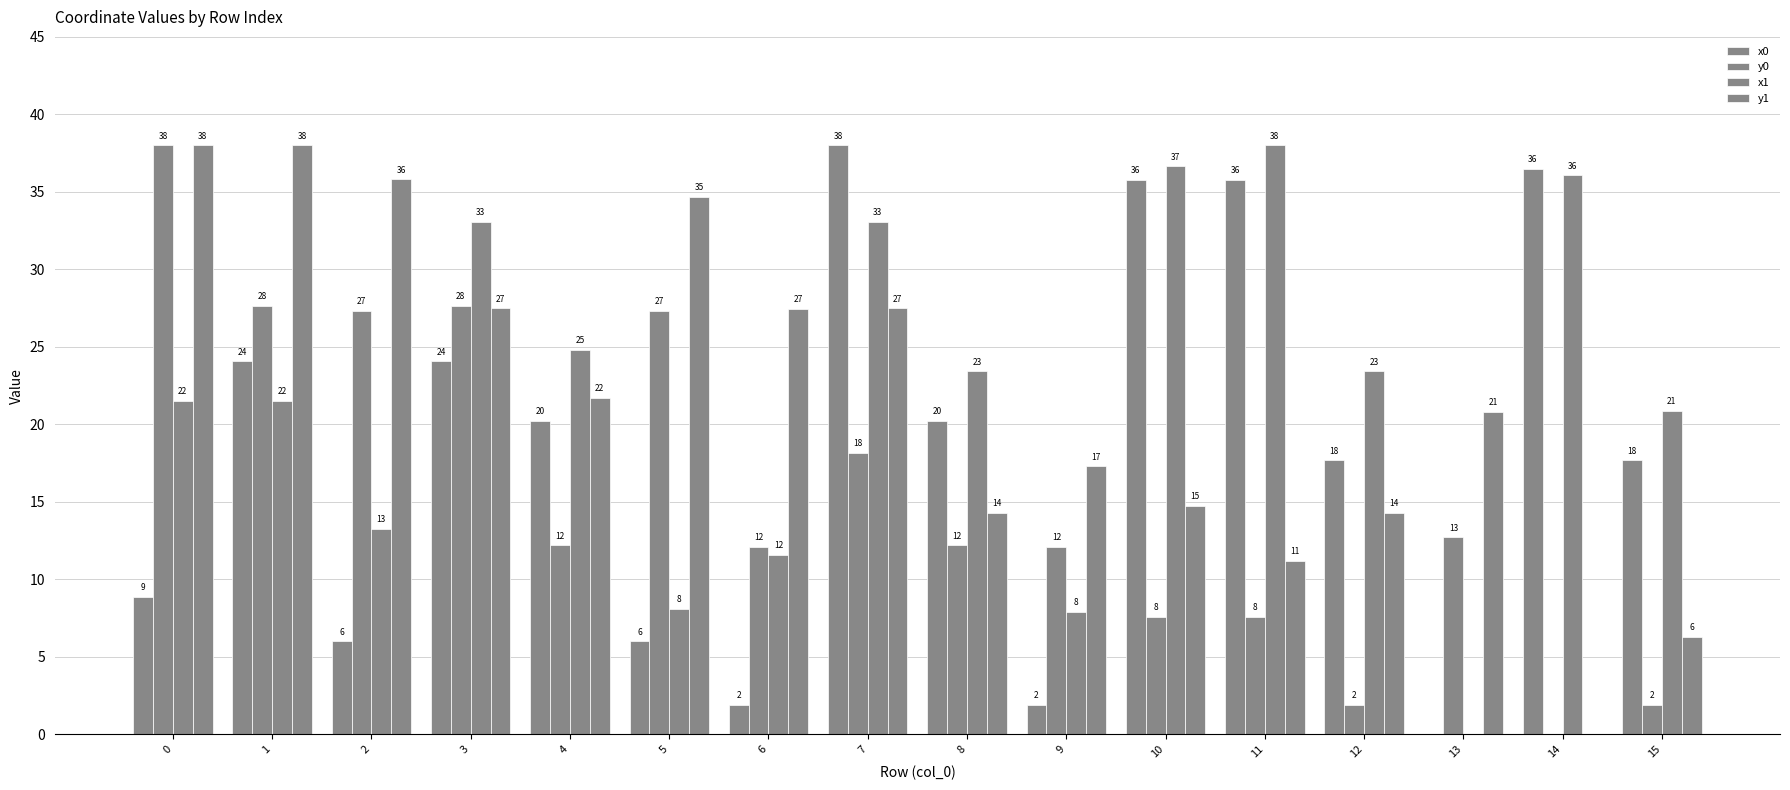

Reading right to left, extract all data points from this chart.

x0: 17.7	36.5	0.0	17.7	35.8	35.8	1.9	20.2	38.0	1.9	6.0	20.2	24.1	6.0	24.1	8.9
y0: 1.9	0.0	12.7	1.9	7.6	7.6	12.1	12.2	18.2	12.1	27.3	12.2	27.7	27.3	27.7	38.0
x1: 20.9	36.1	0.0	23.4	38.0	36.6	7.9	23.4	33.1	11.6	8.1	24.8	33.1	13.3	21.5	21.5
y1: 6.3	0.0	20.8	14.3	11.2	14.8	17.3	14.3	27.5	27.4	34.7	21.7	27.5	35.8	38.0	38.0